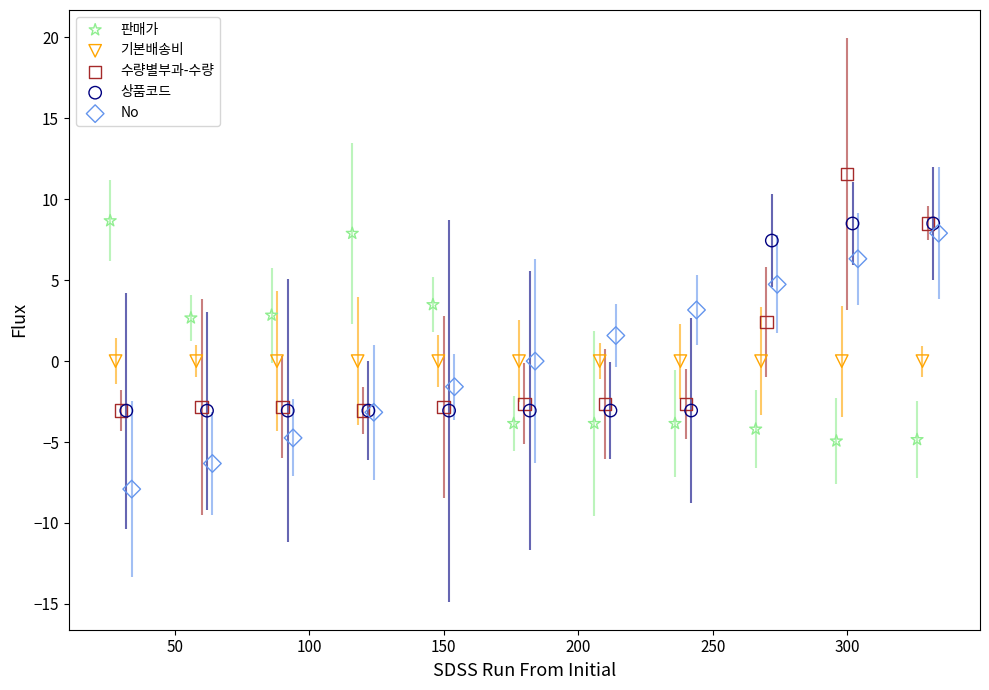

Which series contains the highest Y value?

수량별부과-수량